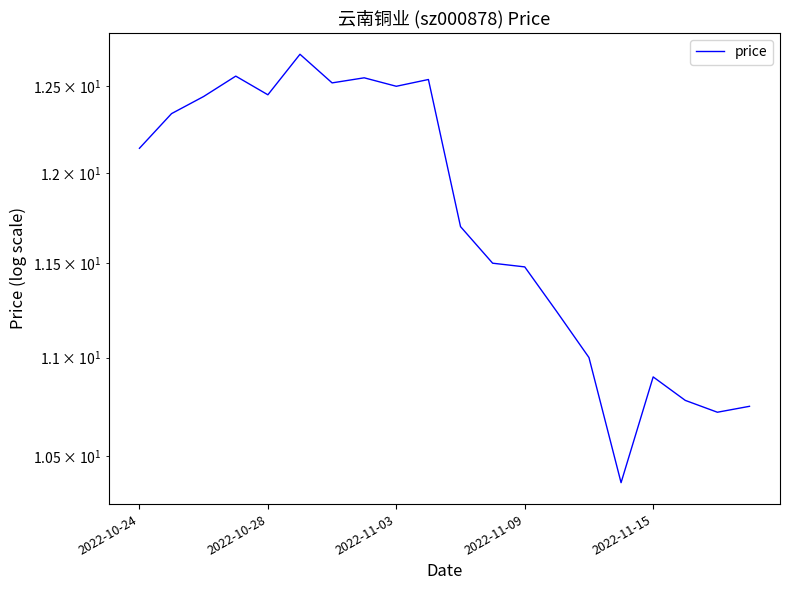

Where does the data first go above 12?

2022-10-24